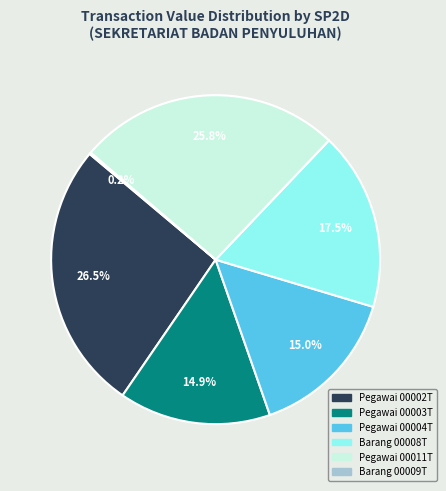

Does any single category account for the majority?

No